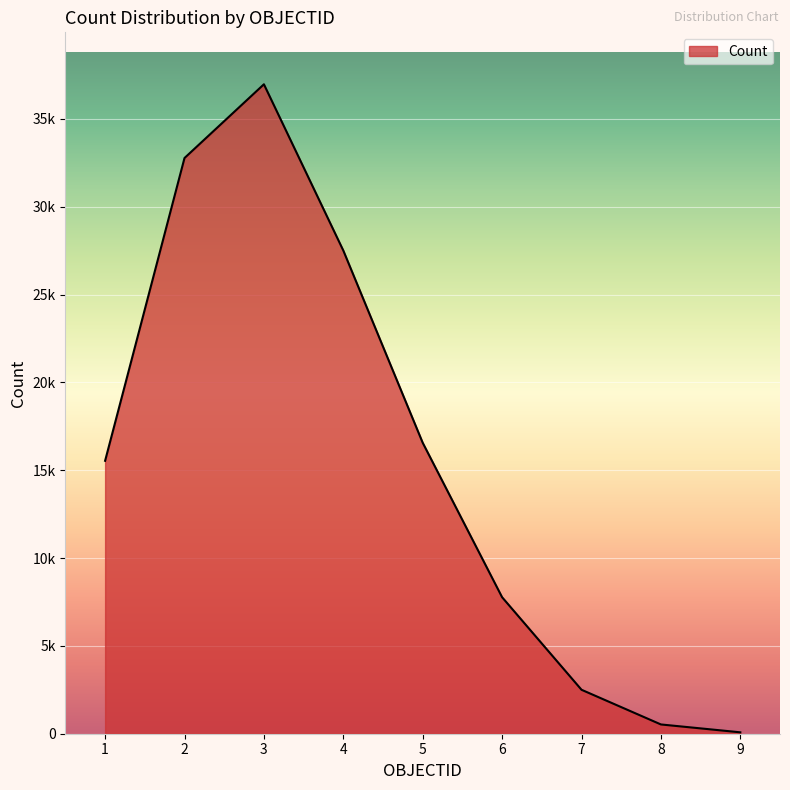

At which label is the value closest to 18528?

5